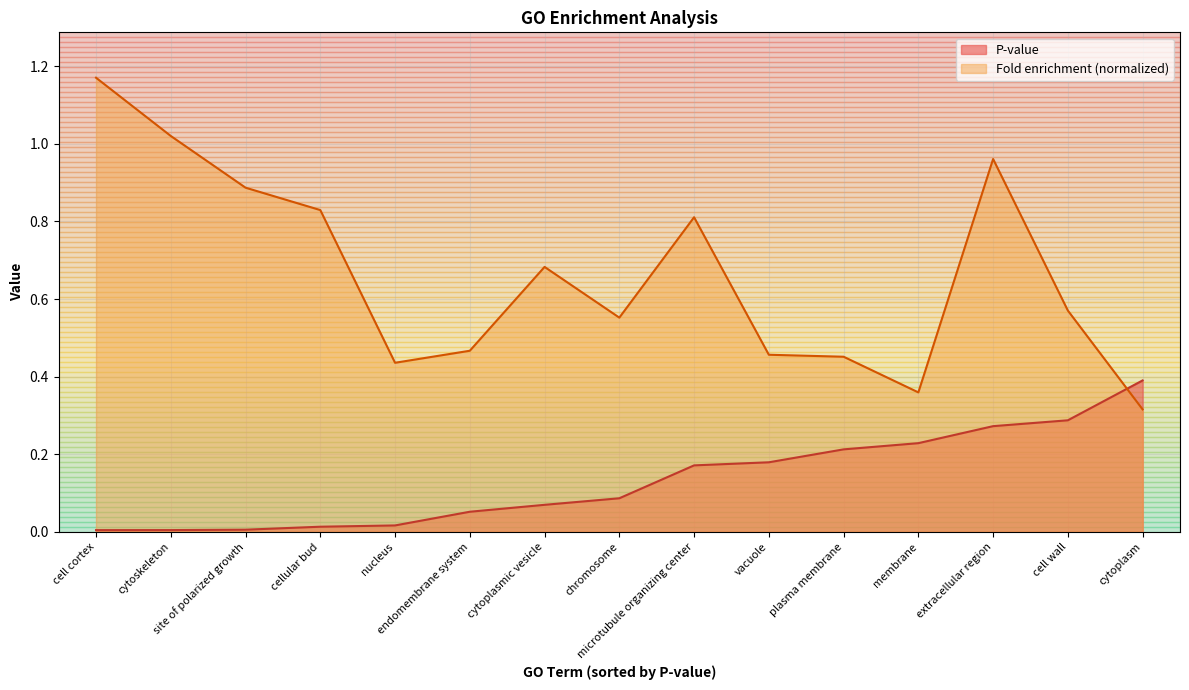

True or false: P-value has a value of 0.0 at cell cortex.

False